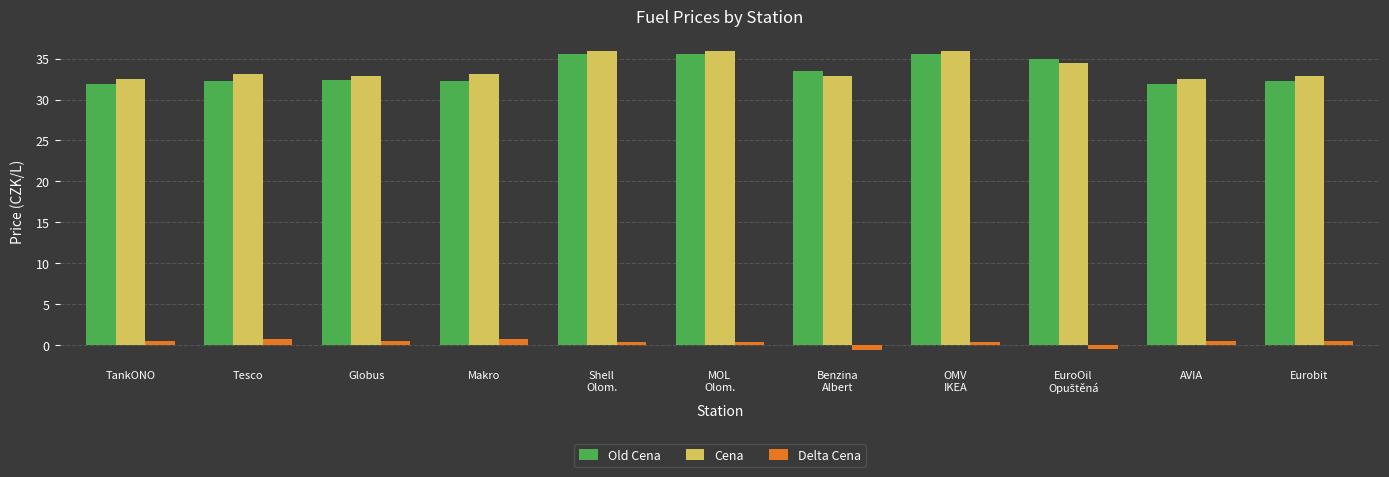

What is the difference between the highest and lowest values at Tesco?

32.3